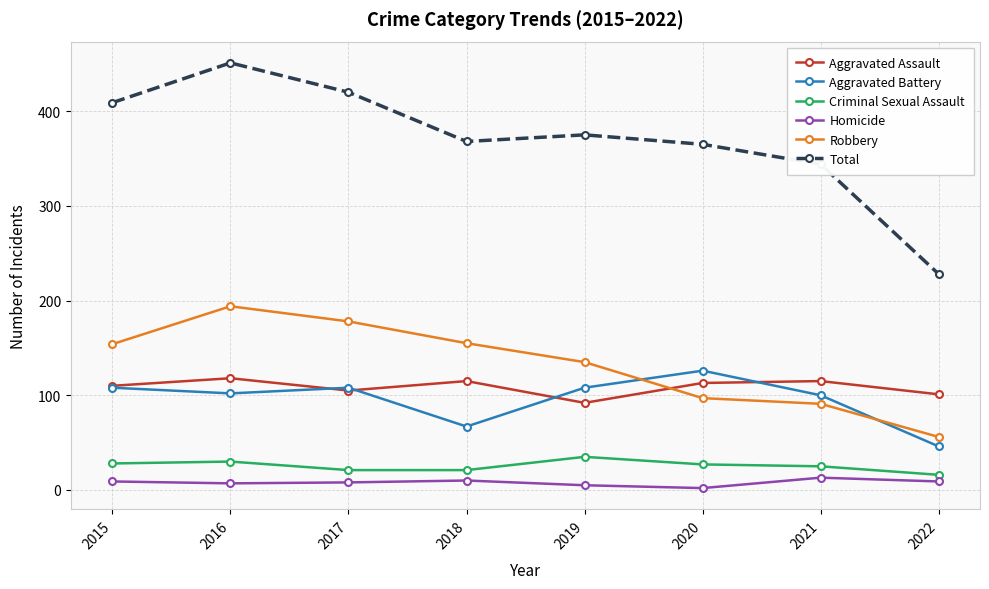

What is the approximate value of Total at 2020?

365